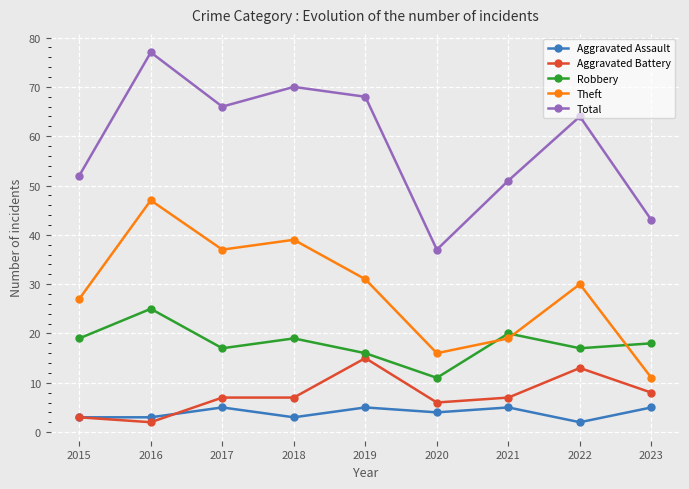

True or false: Theft has more than 1 interior local peaks.

True